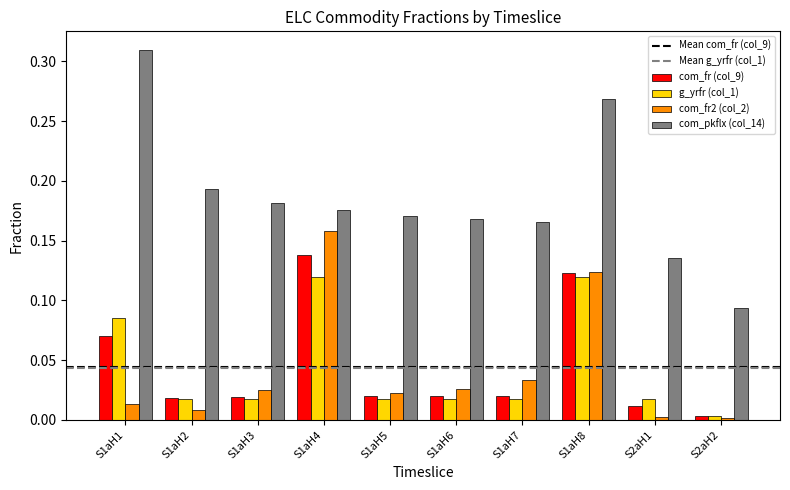

How many distinct data groups are displayed?

4